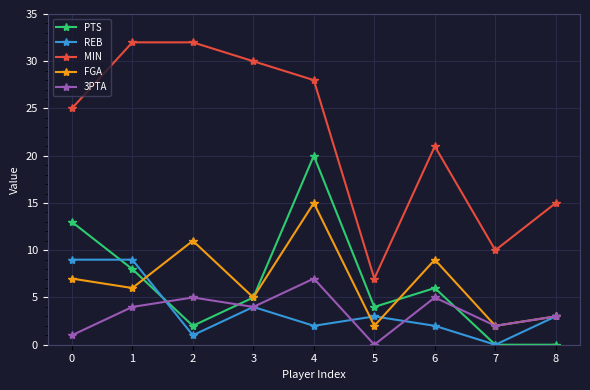

At 4, list the series in order from largest to smallest.

MIN, PTS, FGA, 3PTA, REB